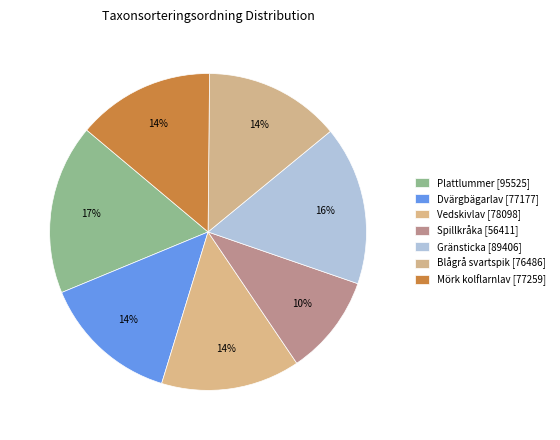

Count the number of slices in the pie.

7